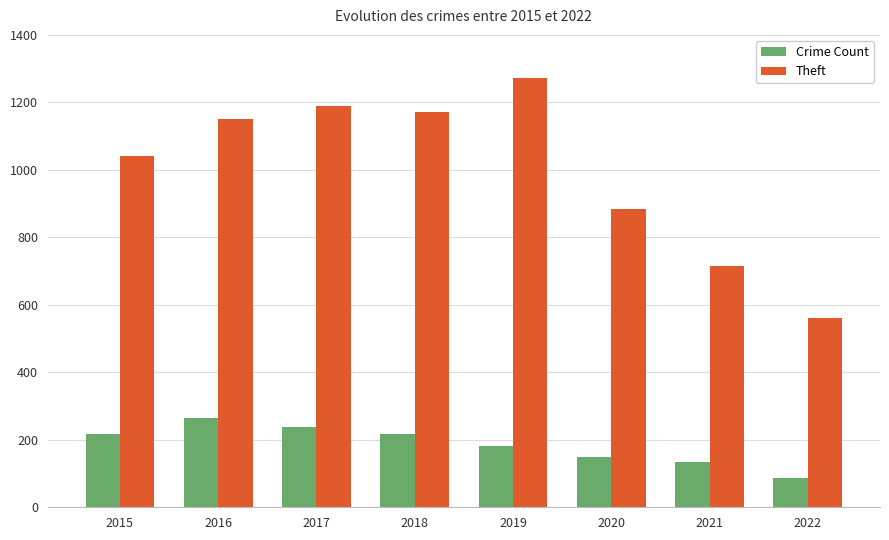

What is the sum of all Crime Count values?

1486